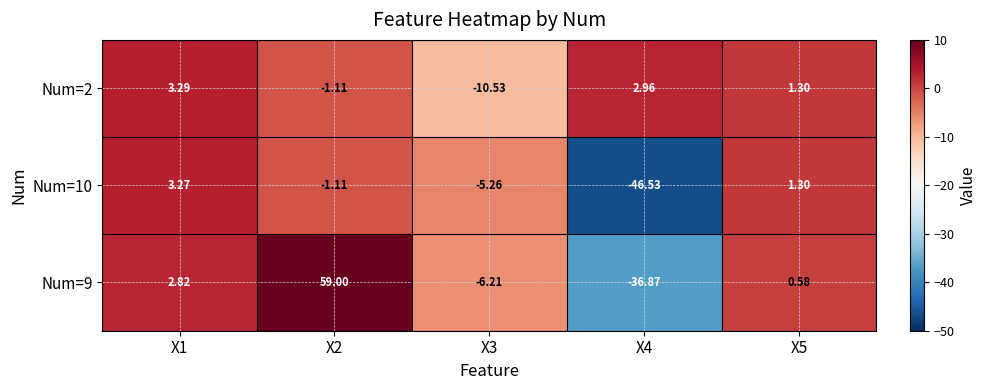

Is the value of Num=10 at X5 greater than the value of Num=2 at X3?

Yes